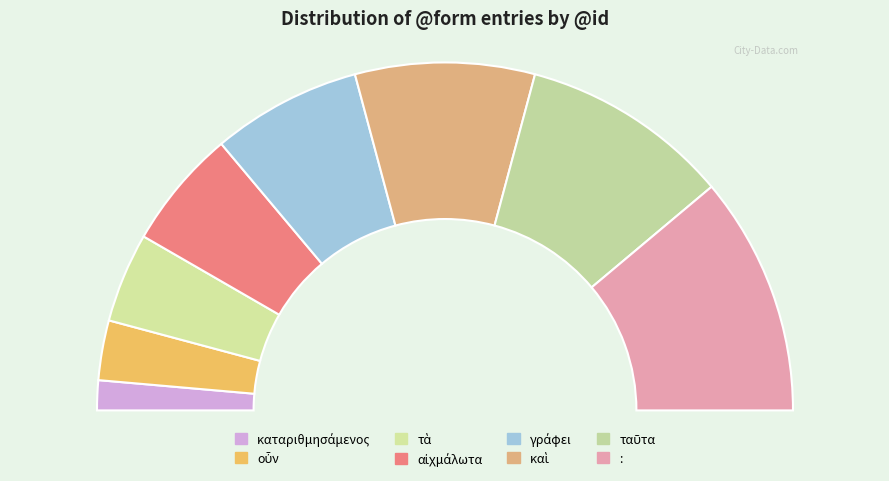

Does any single category account for the majority?

No